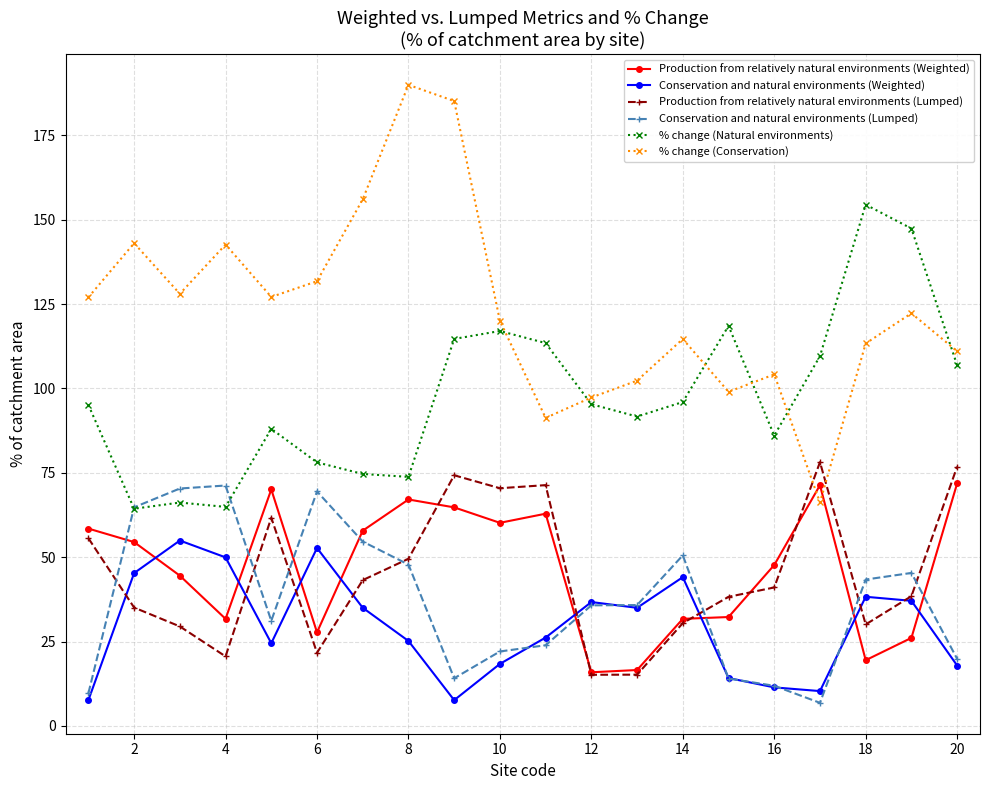

How many values in the Production from relatively natural environments (Weighted) series are below 54?

10